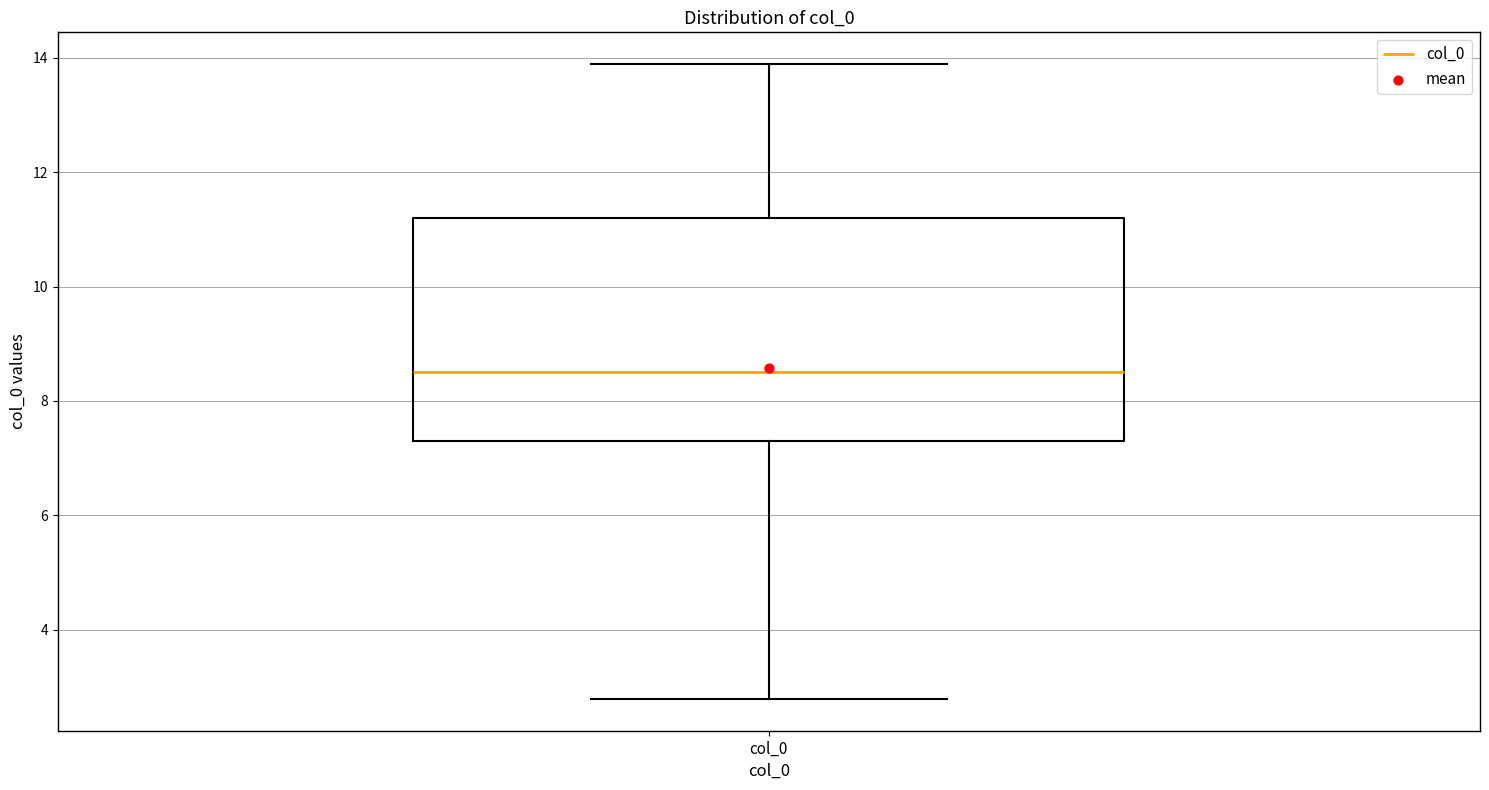

Read this box plot against the y-axis: the position of the median line, the range covered by the box, and the ends of both whiskers. The values are not printed on the chart, so give them approximately, as read against the axis.

median 8.4, box 7.4 to 11.2, whiskers 2.8 to 13.8